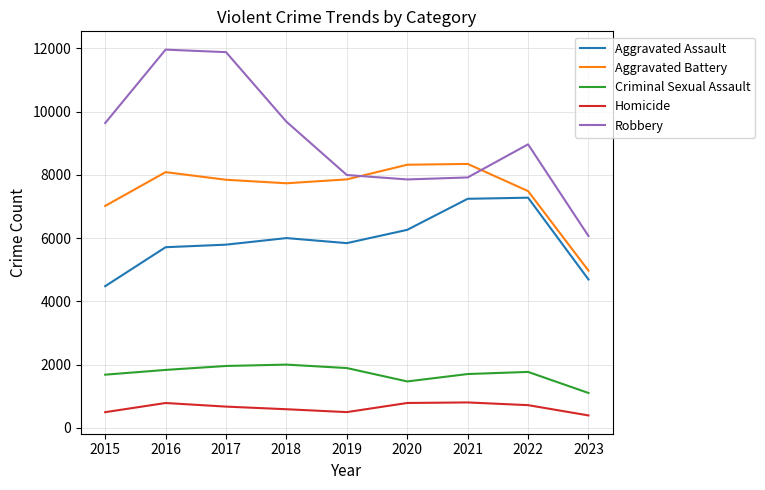

What value does the Criminal Sexual Assault series have at 2018?

2000